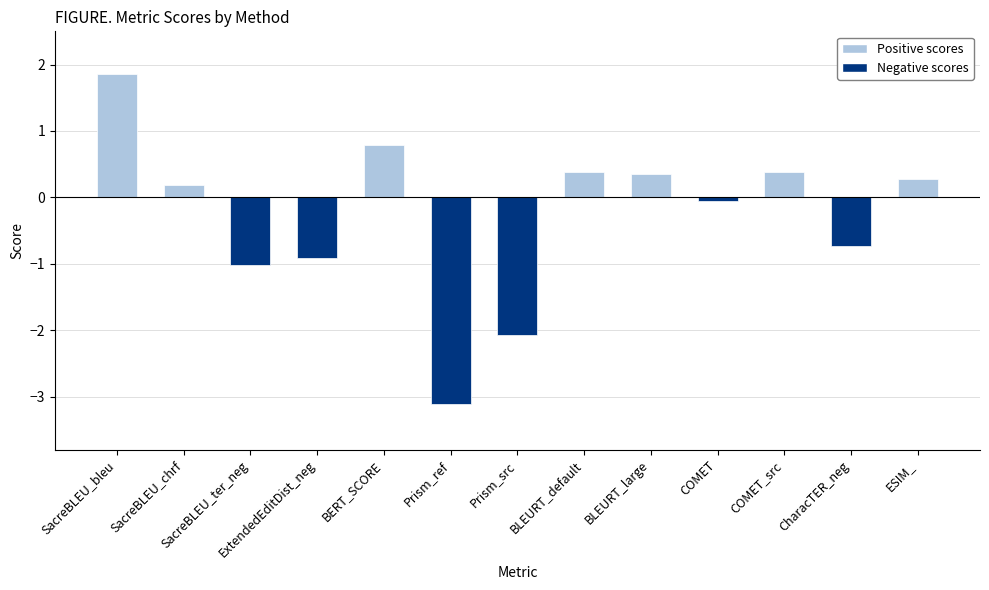

Reading left to right, transcribe all the data shown in this chart.

SacreBLEU_bleu=1.9	SacreBLEU_chrf=0.2	SacreBLEU_ter_neg=-1.0	ExtendedEditDist_neg=-0.9	BERT_SCORE=0.8	Prism_ref=-3.1	Prism_src=-2.1	BLEURT_default=0.4	BLEURT_large=0.3	COMET=-0.1	COMET_src=0.4	CharacTER_neg=-0.7	ESIM_=0.3